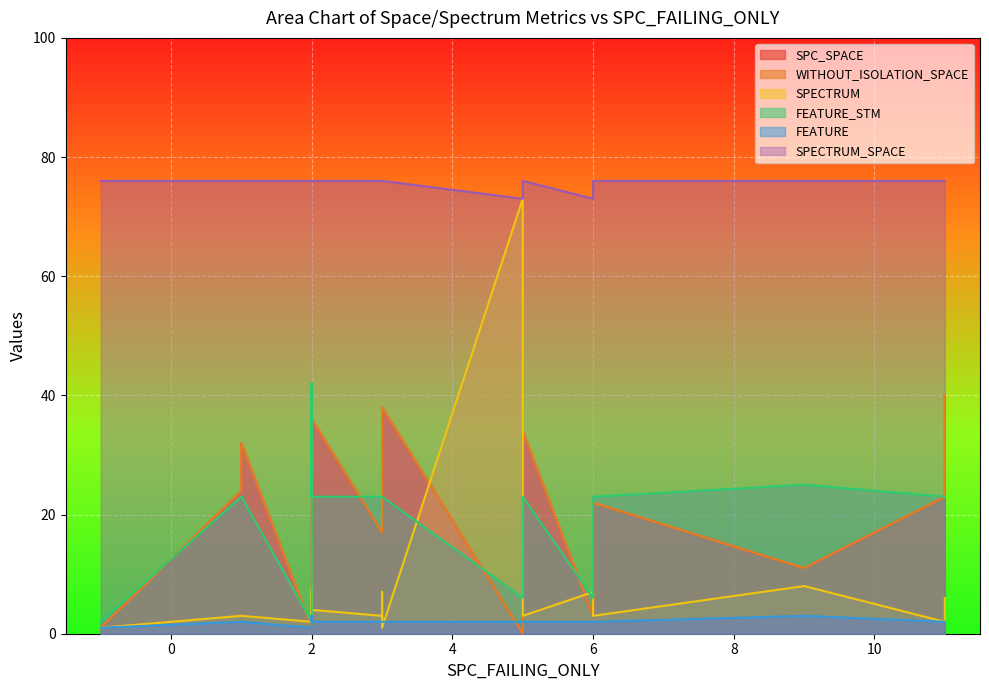

How many interior local valleys does the FEATURE_STM series have?

2